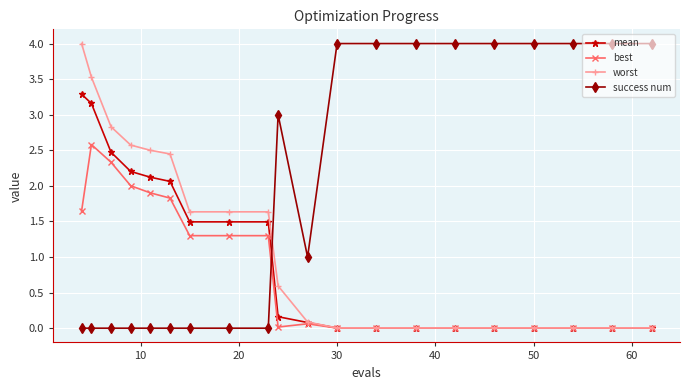

What is the highest value of the worst series?

4.0